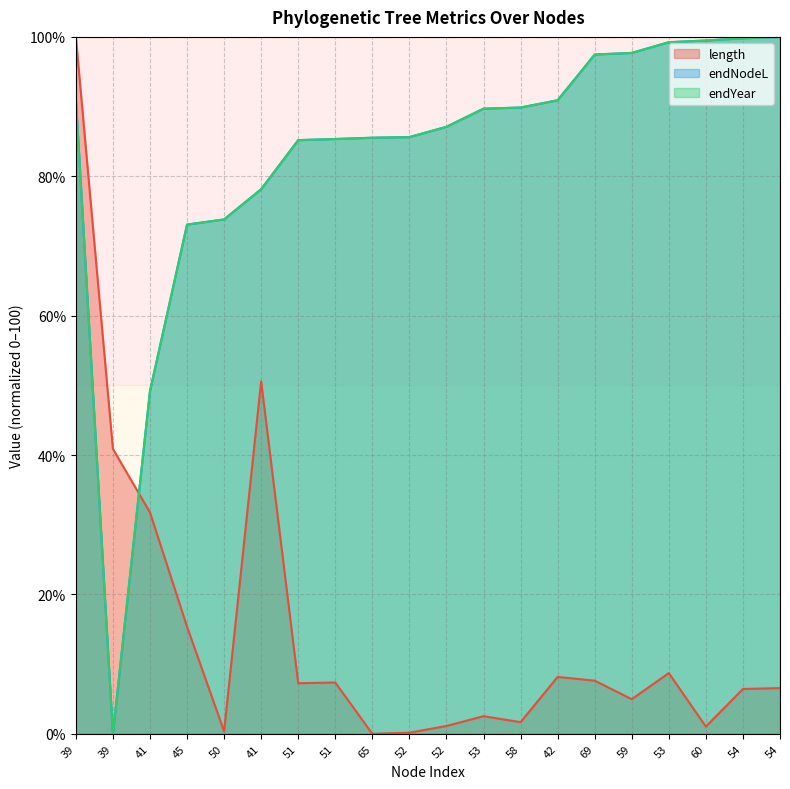

Which series has the largest range (max minus min)?

length